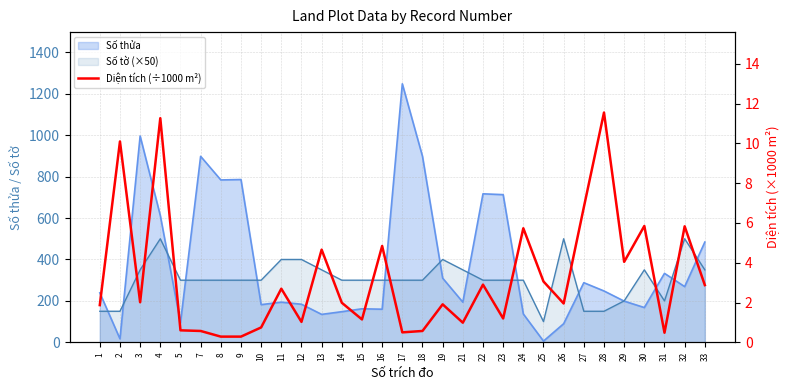

What is the difference between the values at 5 and 19?

1.3